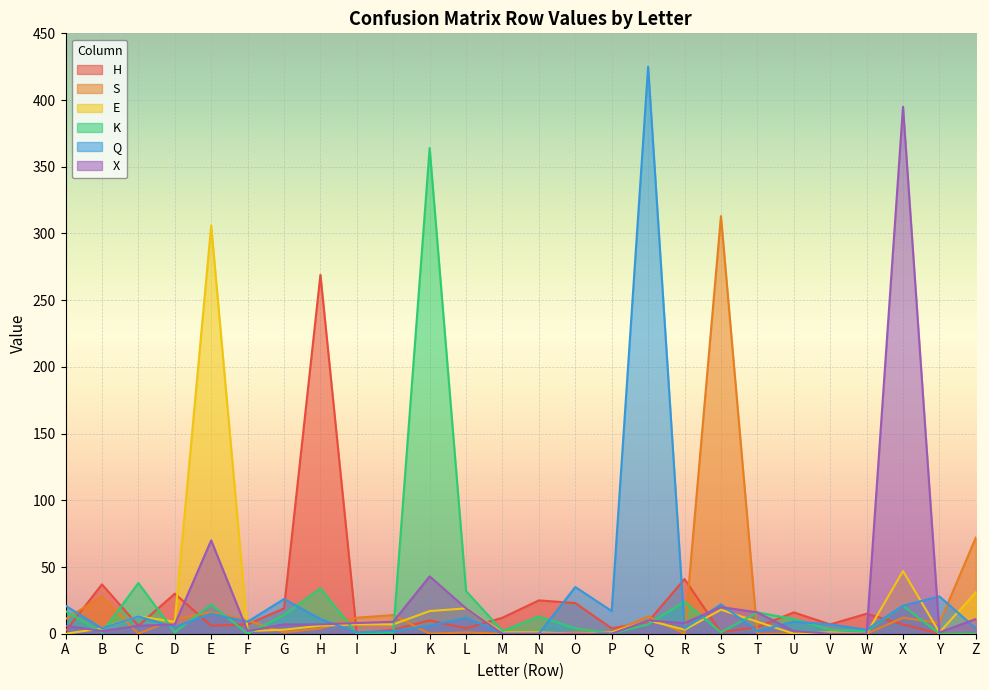

Rank the series at H from lowest to highest value.

S, E, X, Q, K, H